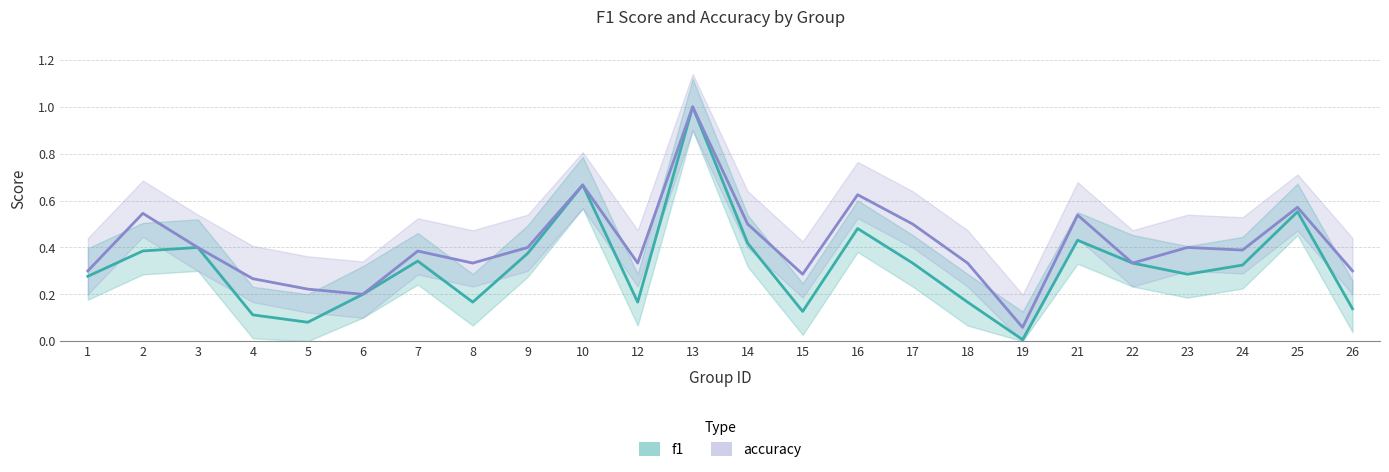

Rank the series at 25 from lowest to highest value.

f1, accuracy